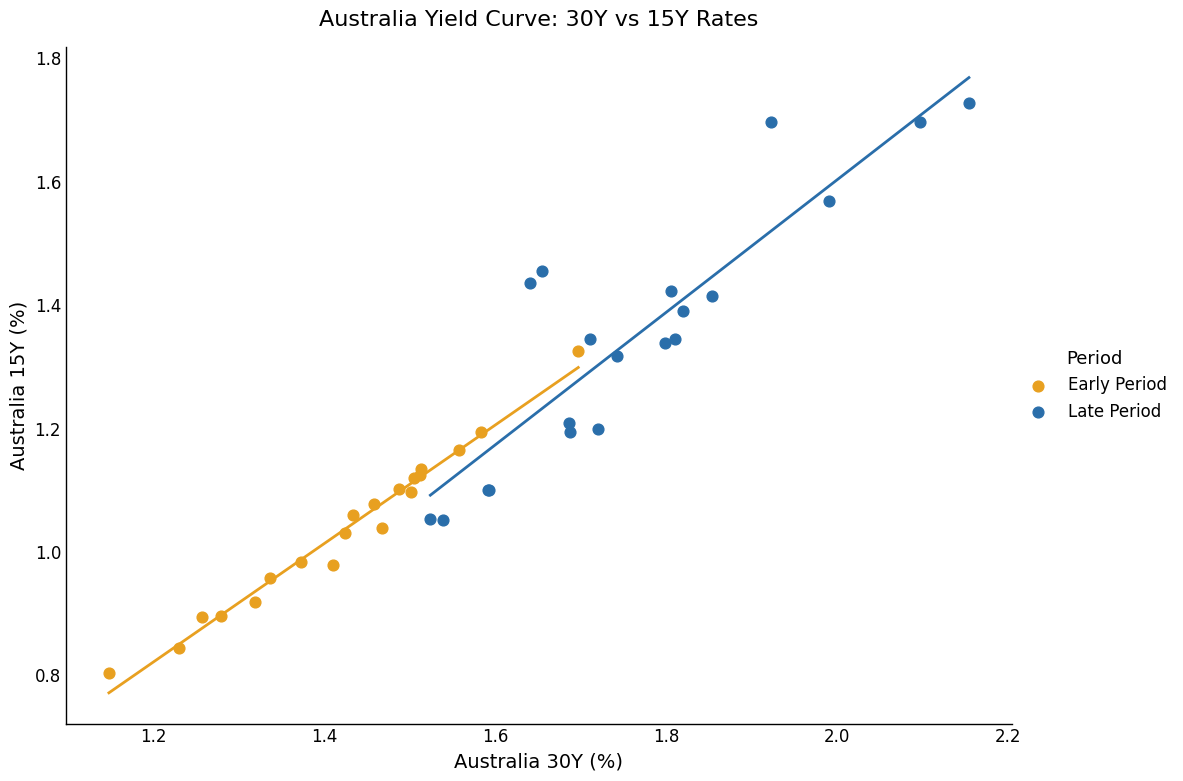

Which series has the largest Y range (max minus min)?

Late Period